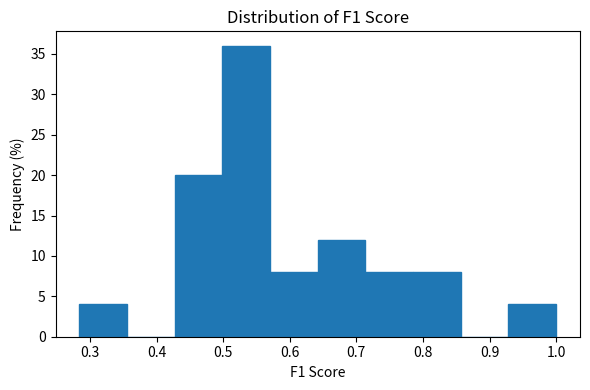

Reading left to right, transcribe this chart: for each bar, give the range it covers on the x-axis and its height. Neither the bar edges nor the heights are printed on the chart, so give them approximately, as read against the axes.

0.28 to 0.36: 4
0.36 to 0.43: 0
0.43 to 0.50: 20
0.50 to 0.57: 36
0.57 to 0.64: 8
0.64 to 0.71: 12
0.71 to 0.79: 8
0.79 to 0.86: 8
0.86 to 0.93: 0
0.93 to 1.00: 4